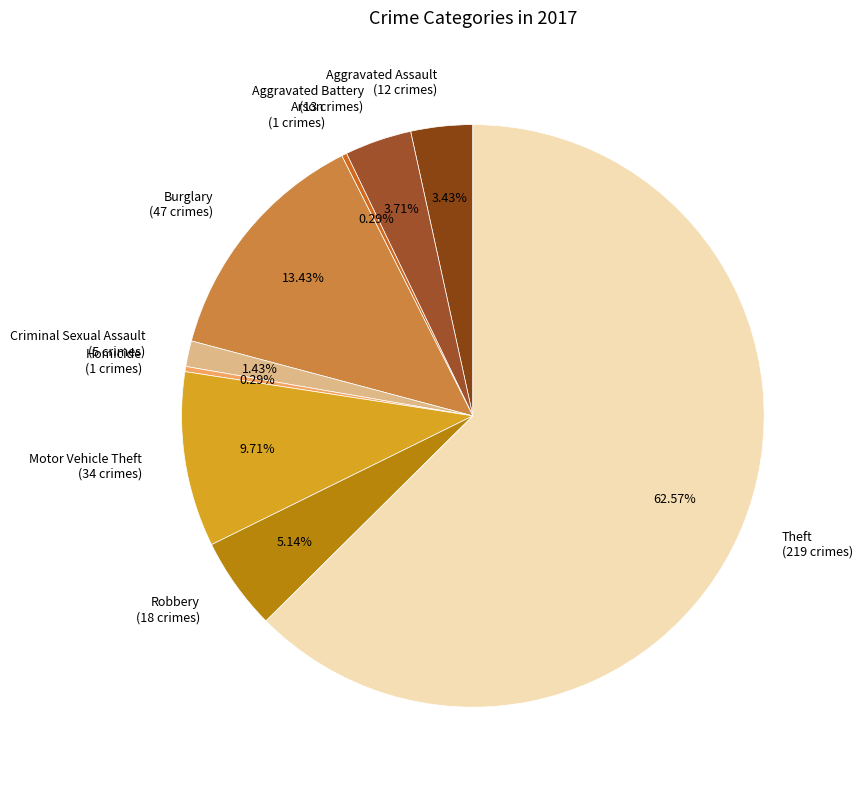

To the nearest percent, what is the combined percentage of Burglary and Criminal Sexual Assault?

15%